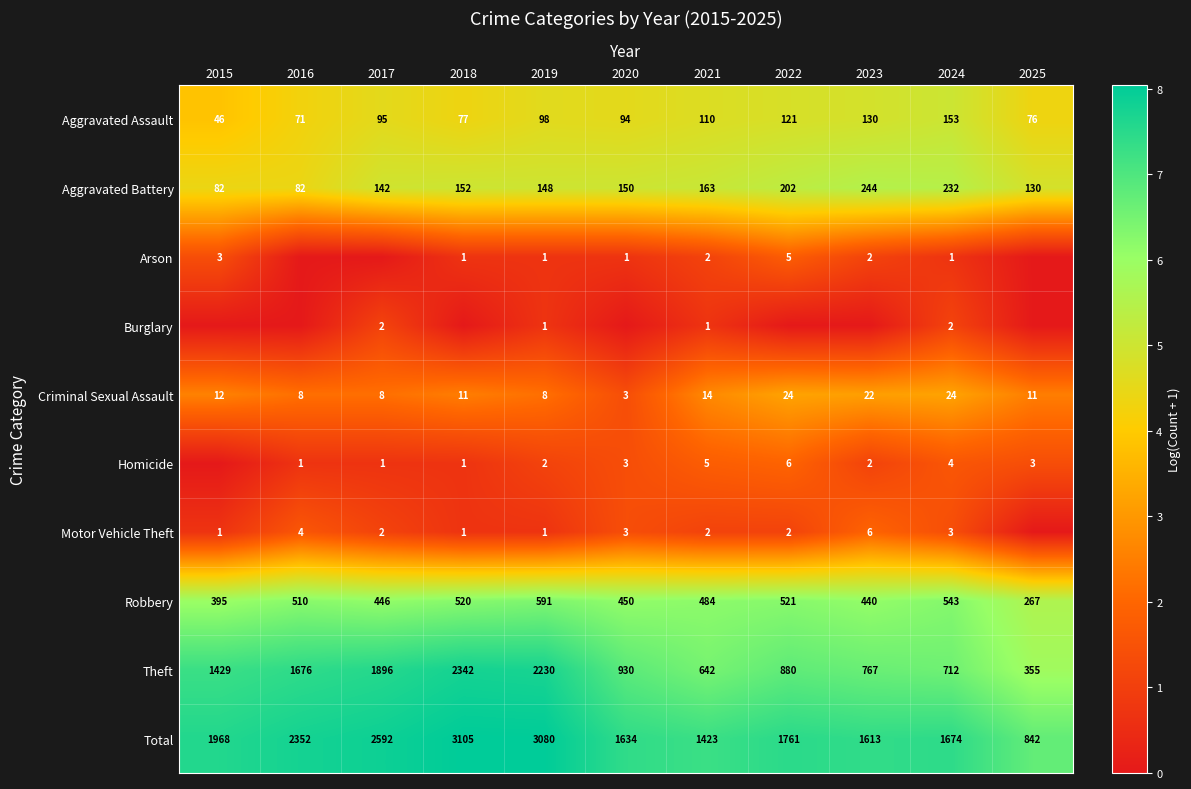

What is the approximate value of Total at 2025?

842